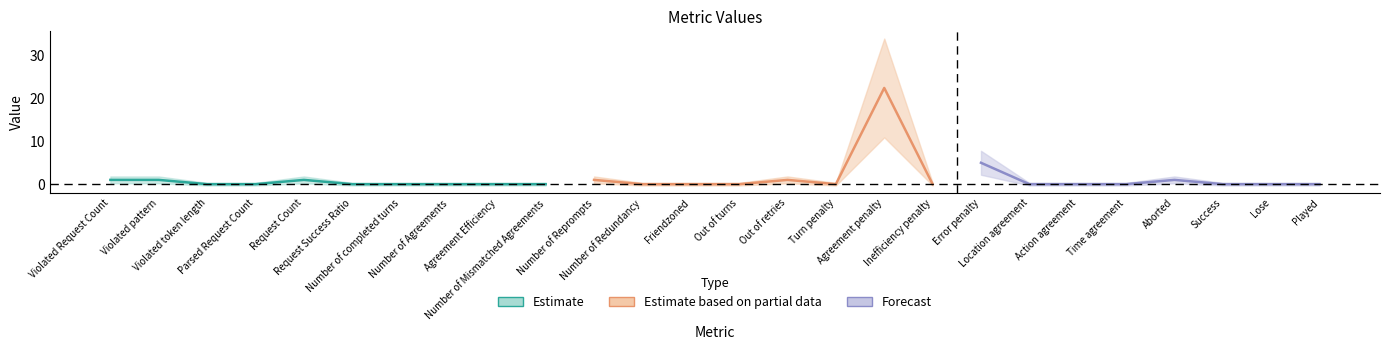

What is the label of the 17th point from the right?

Number of Mismatched Agreements